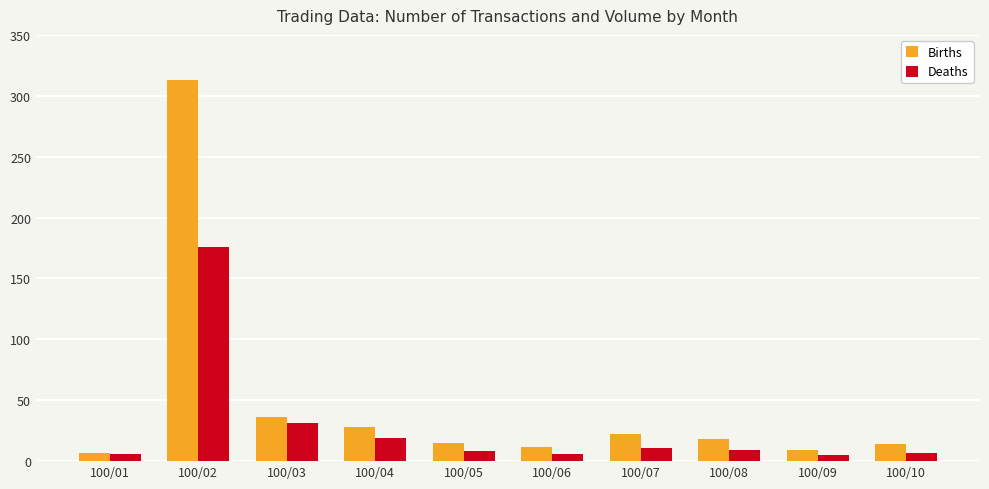

What is the sum of the Deaths values at 100/05 and 100/10?

15